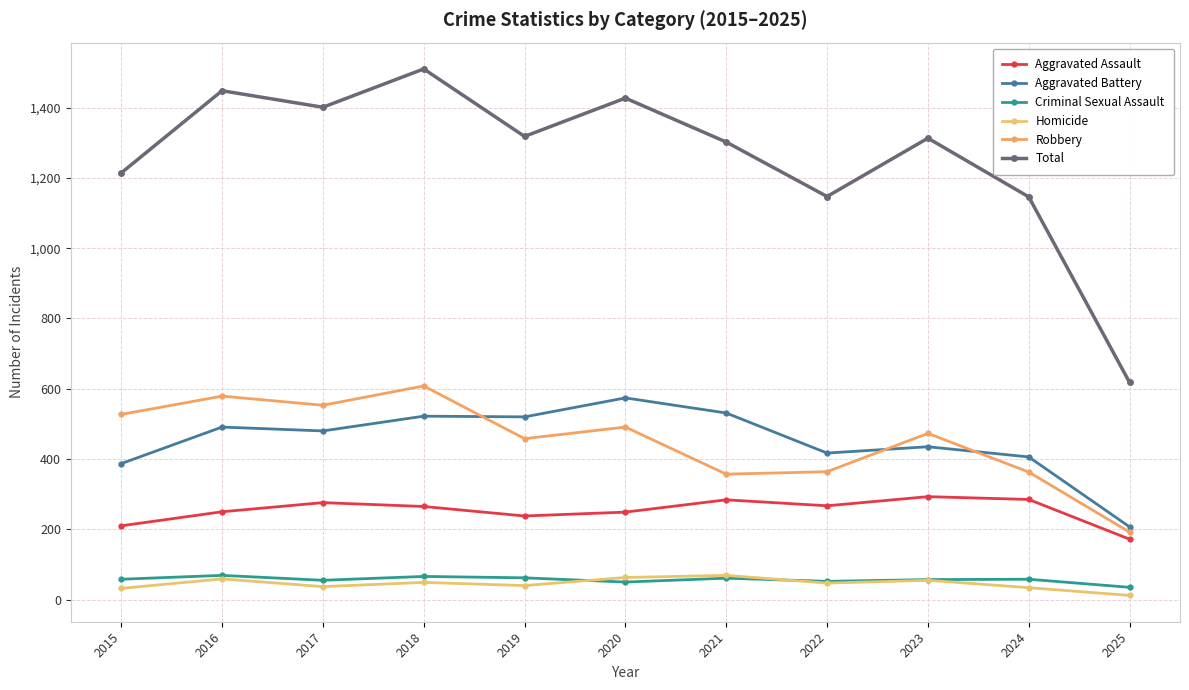

What value does the Homicide series have at 2021, to the nearest 10?

70